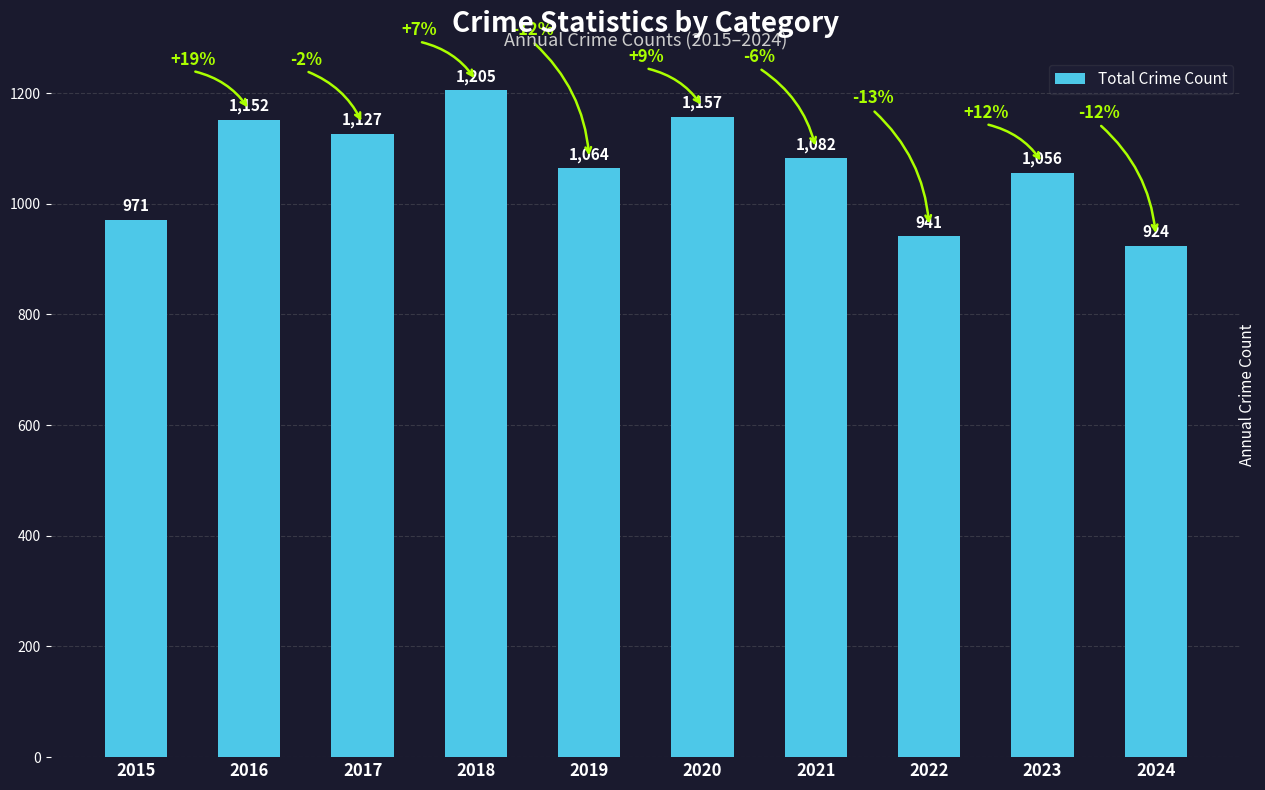

Count the number of categories in the chart.

10